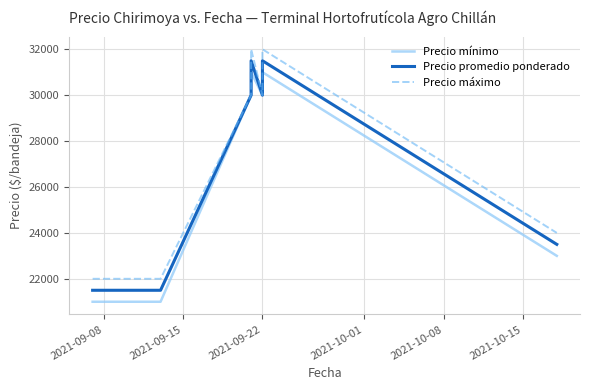

Does the chart have visible grid lines?

Yes